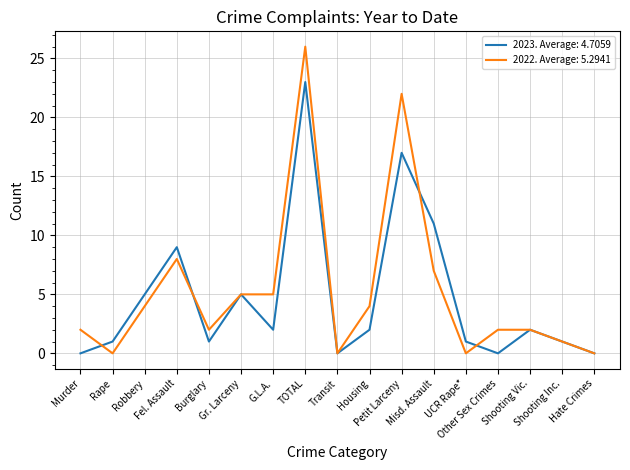

What is the maximum value for 2023. Average: 4.7059?

23